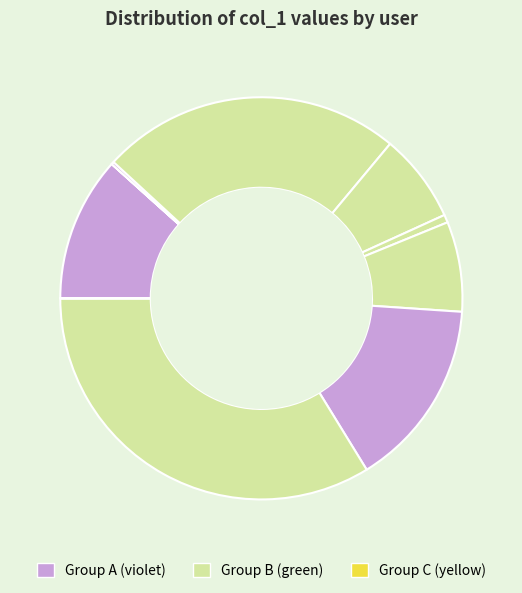

Which slice is the largest?

hao-hao-zhu-17